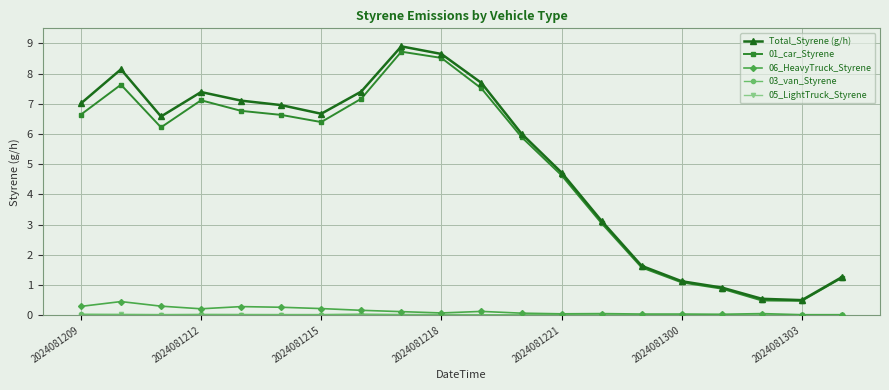

What is the average value of the Total_Styrene (g/h) series?

5.1